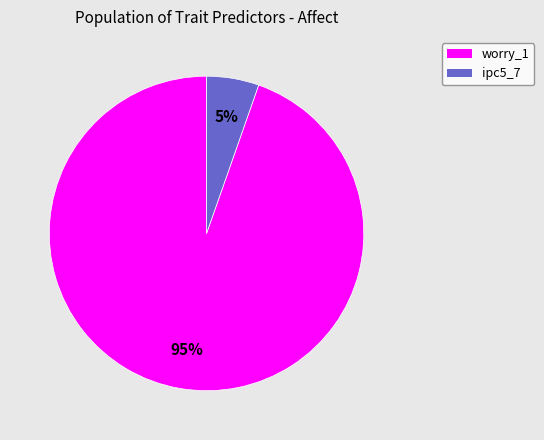

Which has a higher value, ipc5_7 or worry_1?

worry_1